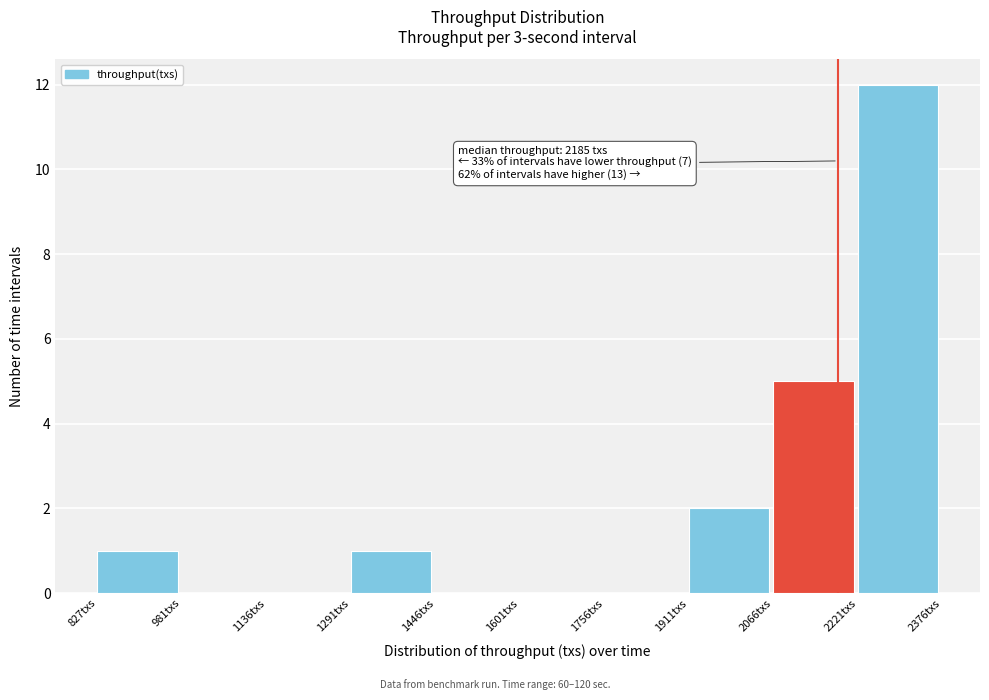

Over which range of the x-axis is the bar tallest?

2220 to 2380